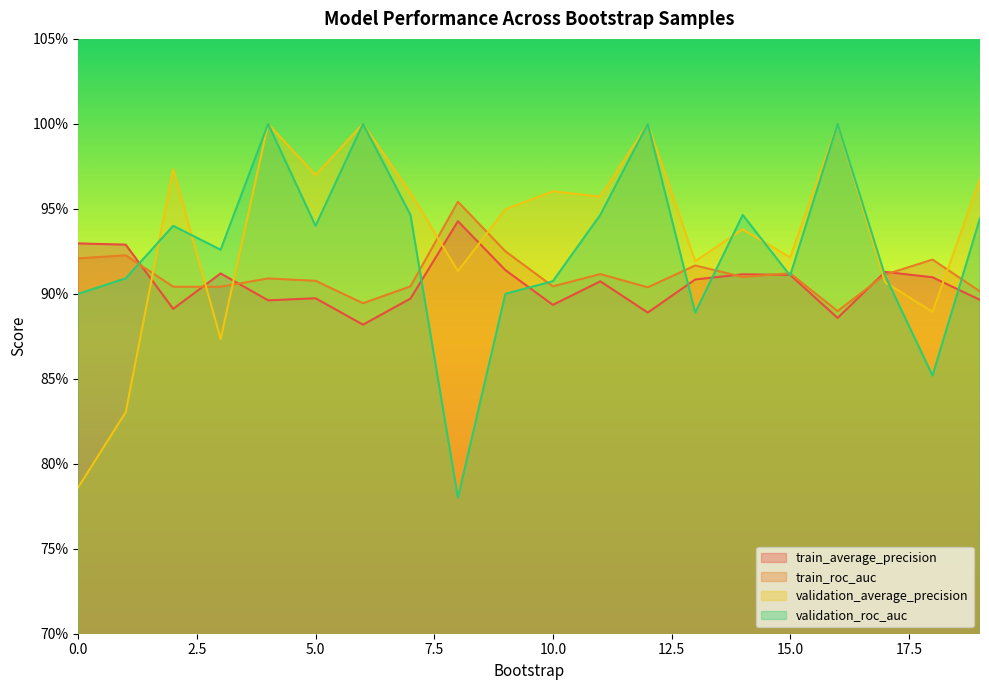

At 4, list the series in order from smallest to largest.

train_average_precision, train_roc_auc, validation_average_precision, validation_roc_auc